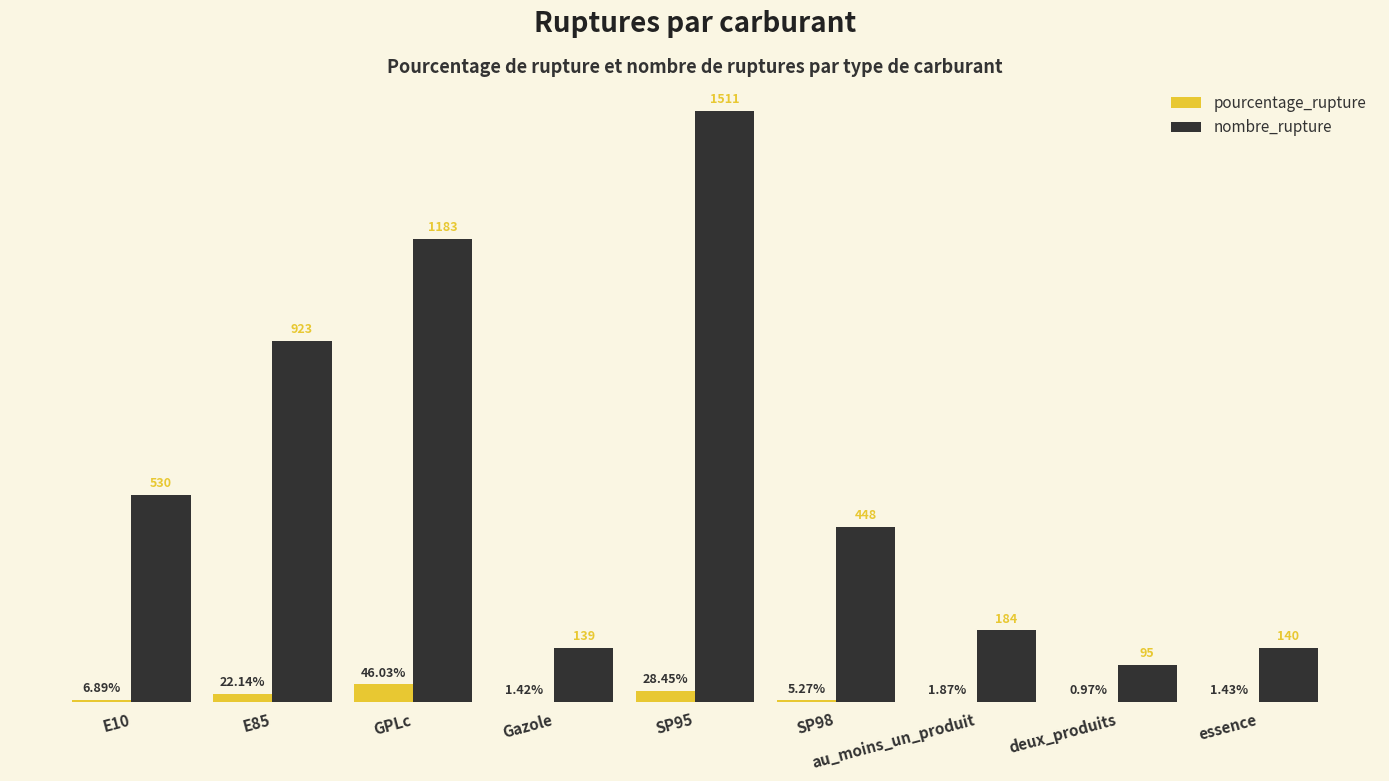

Which series changed the most between SP98 and au_moins_un_produit?

nombre_rupture